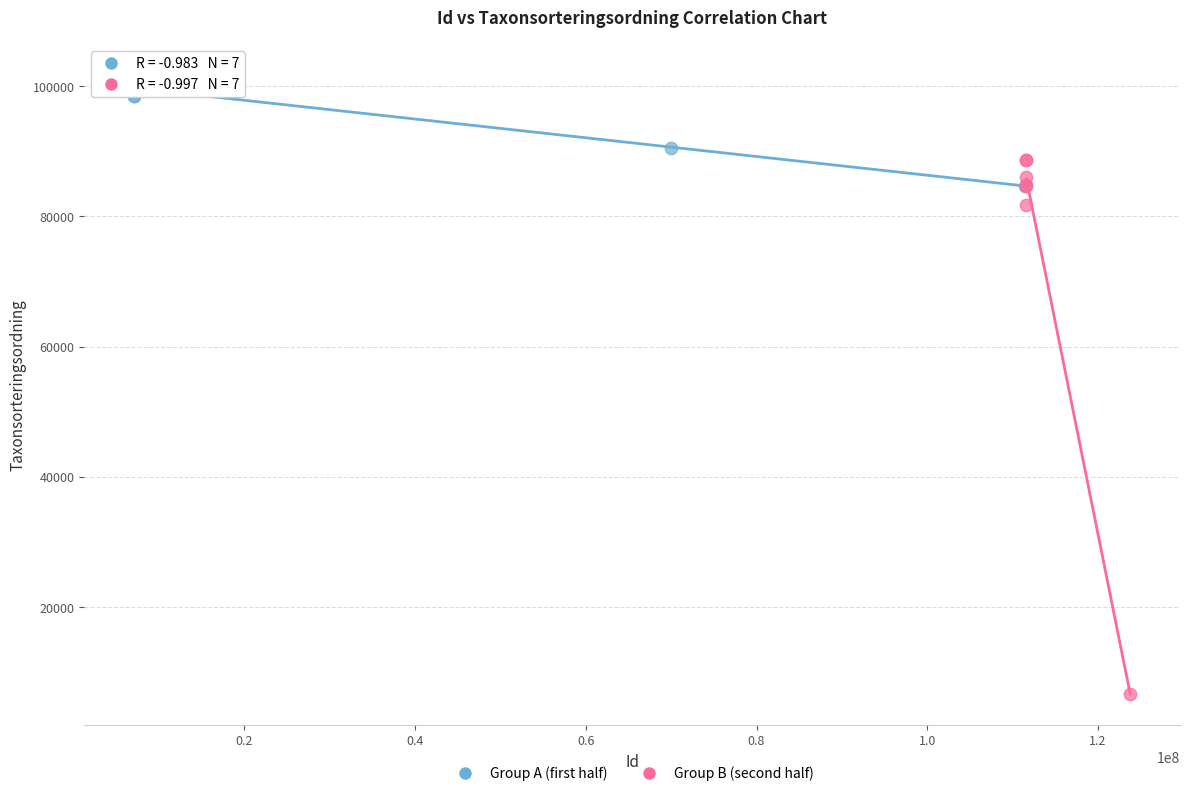

Which series contains the lowest Y value?

Group B (second half)